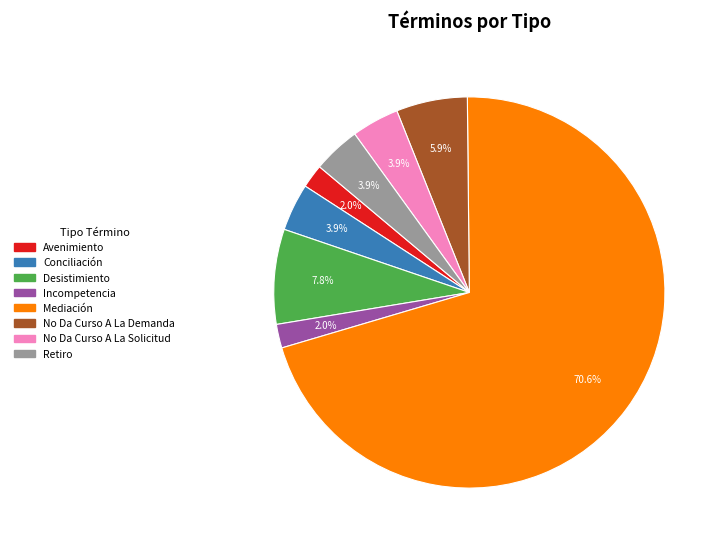

How much of the chart is everything except Retiro?

96.1%